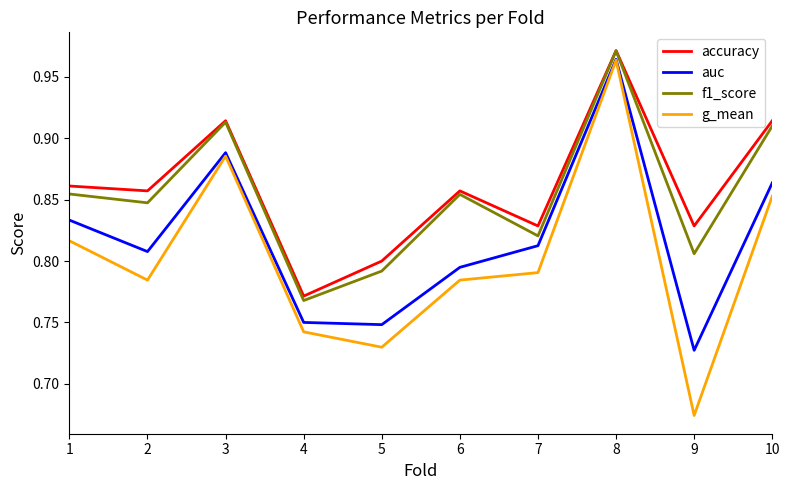

What is the total value across all series at 5?

3.1